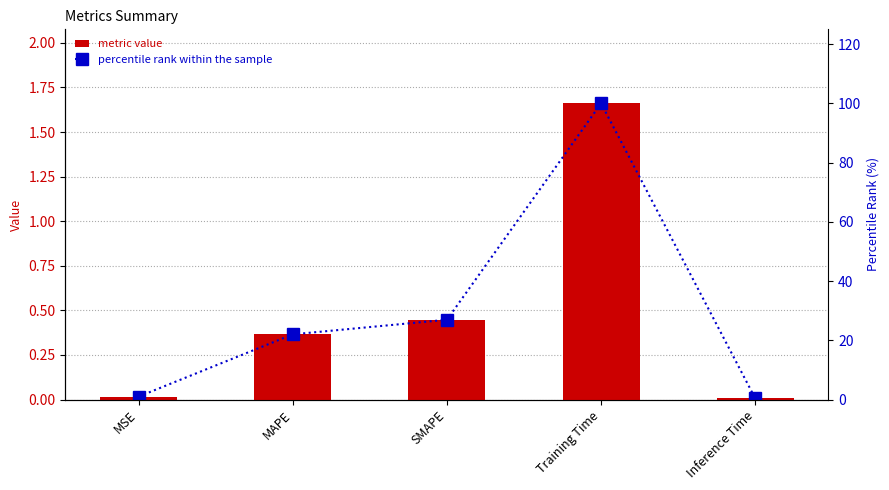

What is the difference between the maximum and minimum values in the percentile rank within the sample series?

99.6